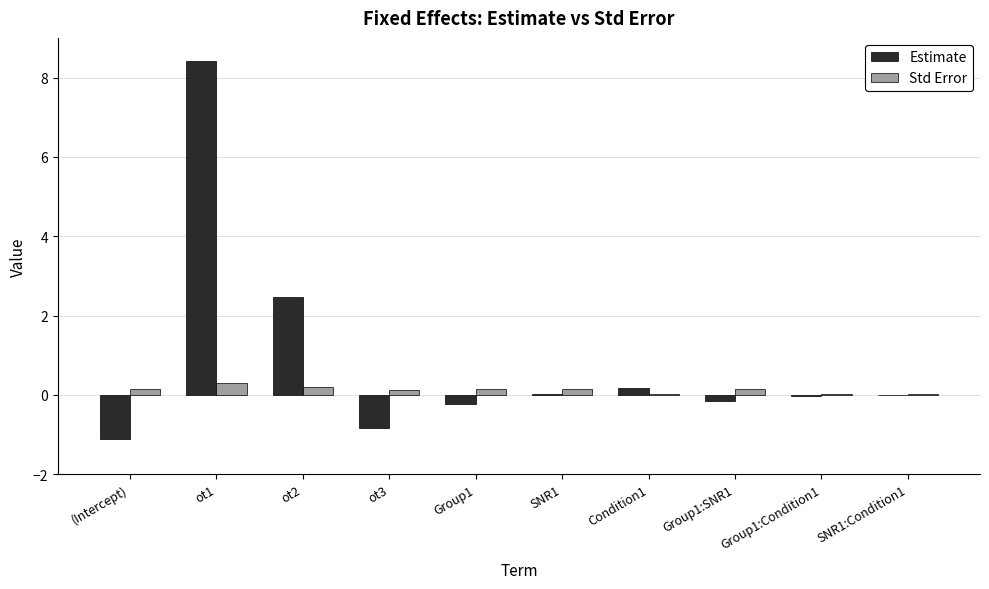

The Estimate series shows -0.0 at SNR1:Condition1. True or false?

True